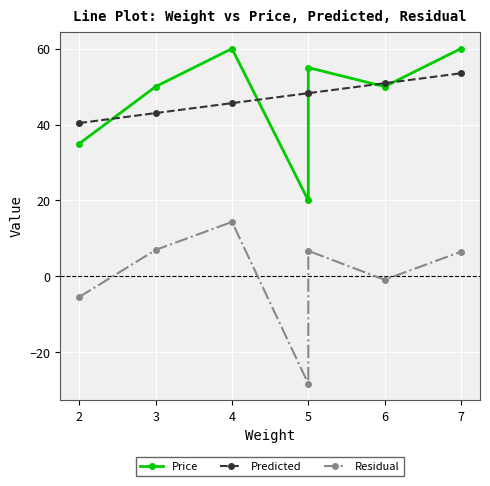

Count the Price values in the range 35 to 60.

6